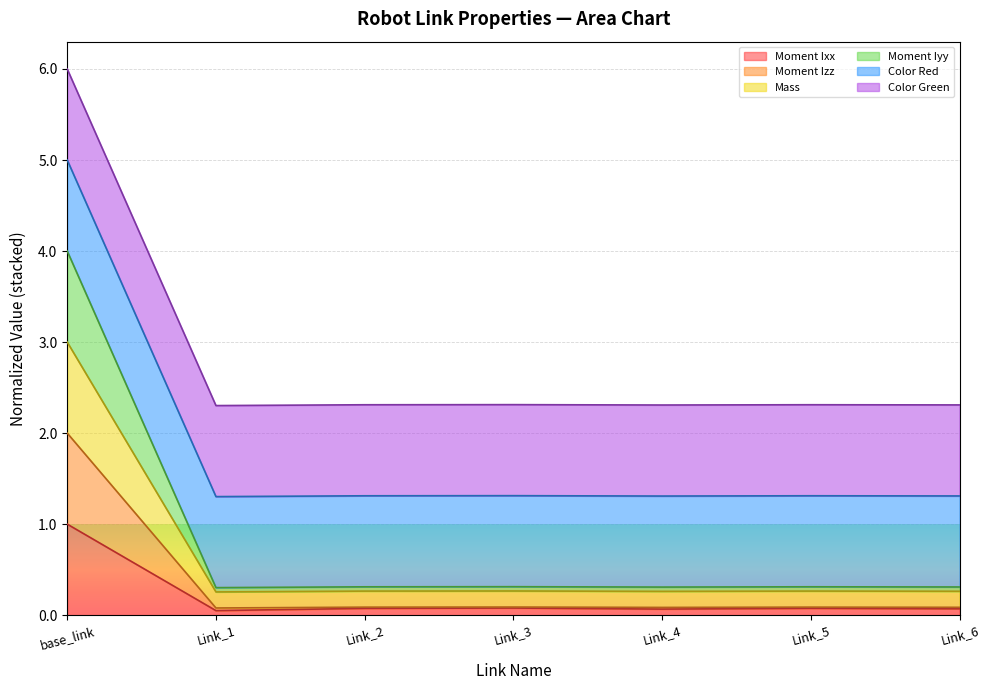

Is it true that Moment Ixx equals 0.1 at Link_6?

True